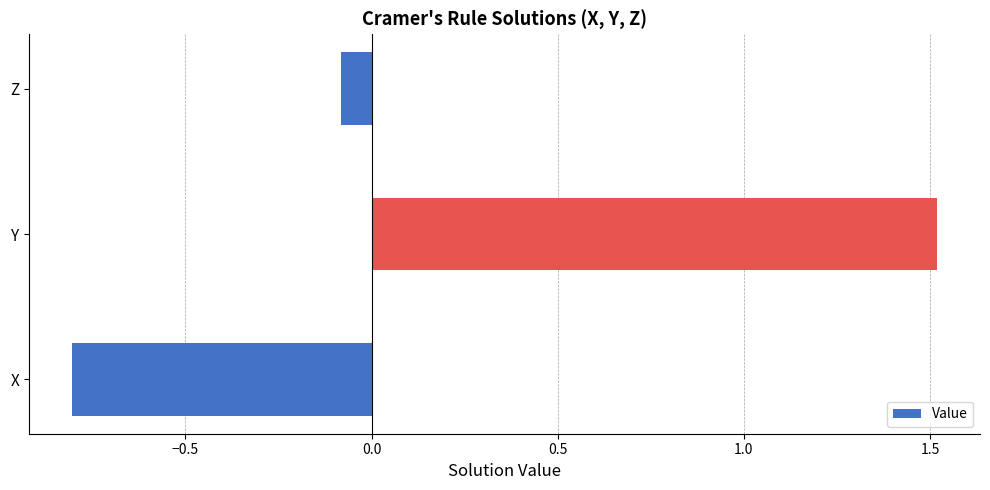

List the labels in order of value, largest first.

Y, Z, X